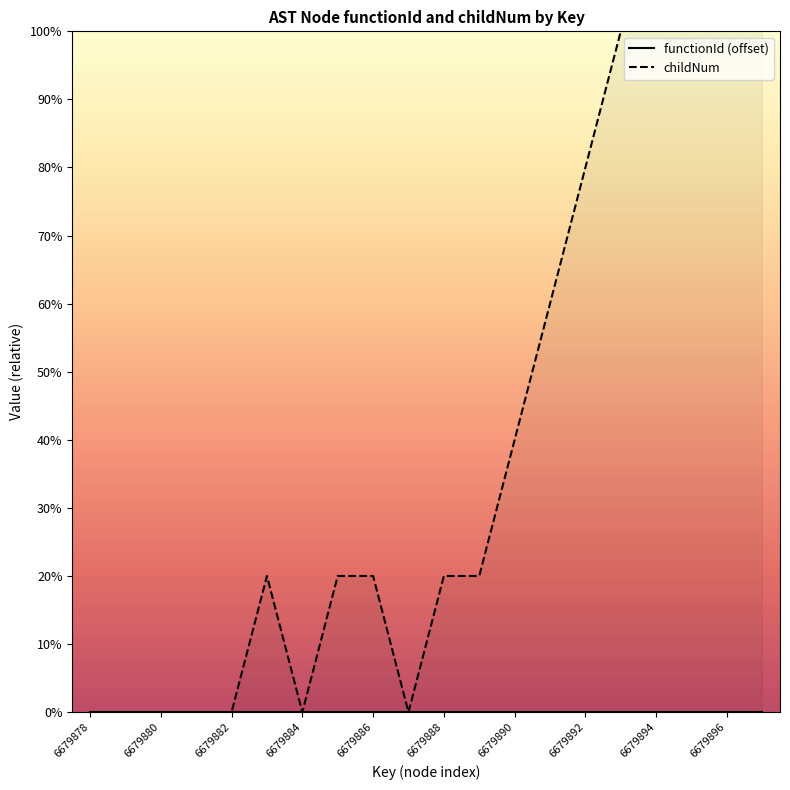

How many data points are less than 1?

7